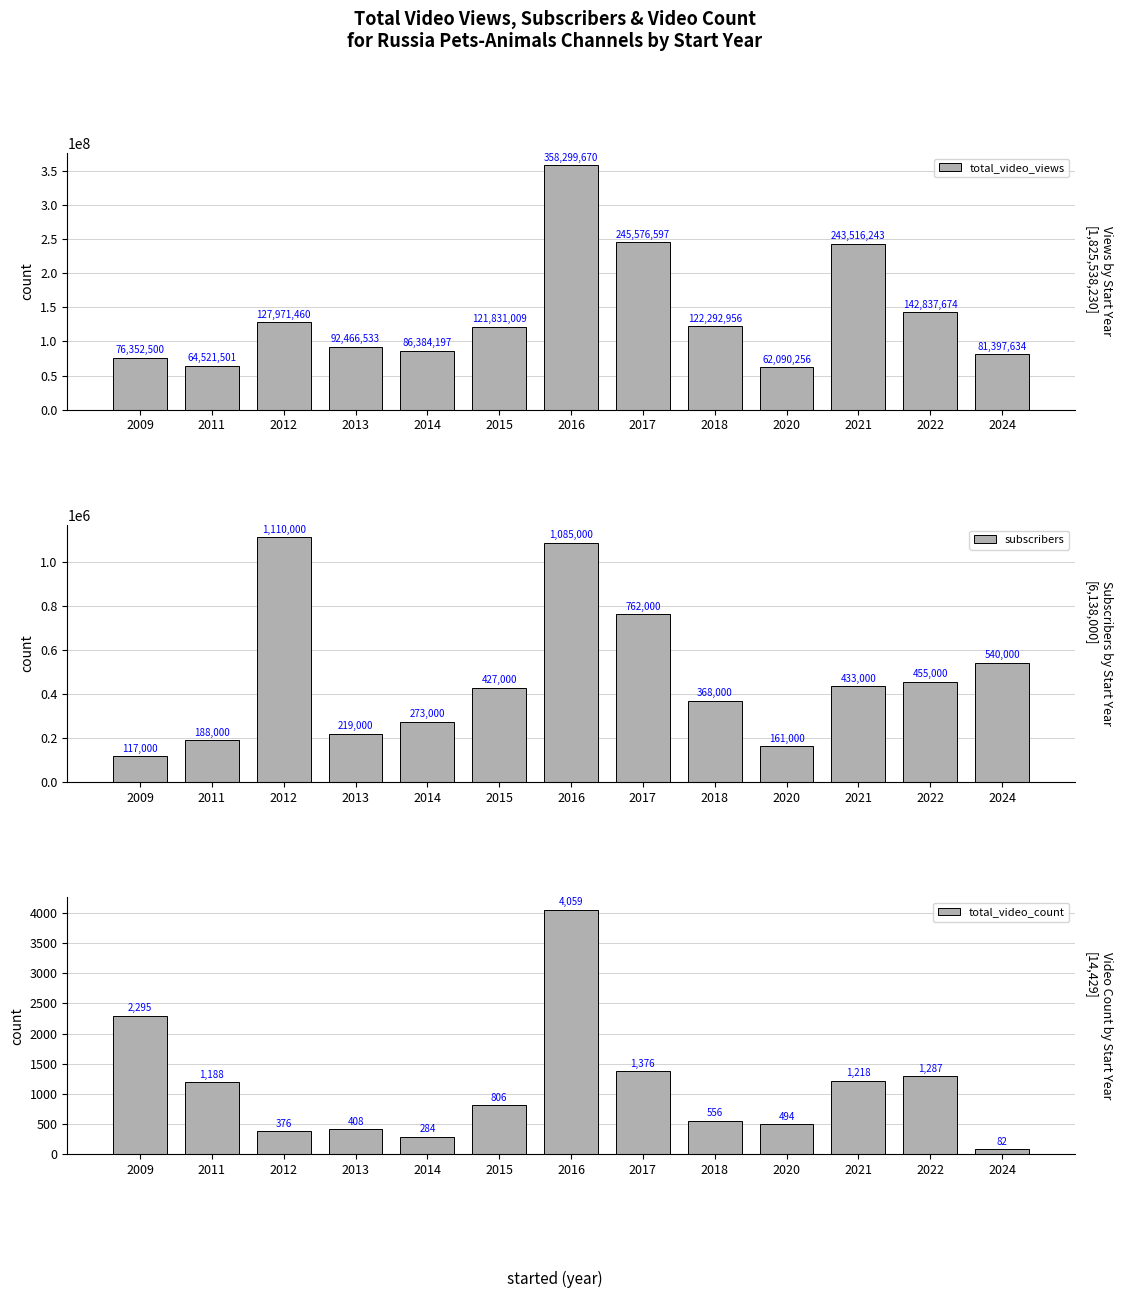

What is the greatest value displayed?

358299670